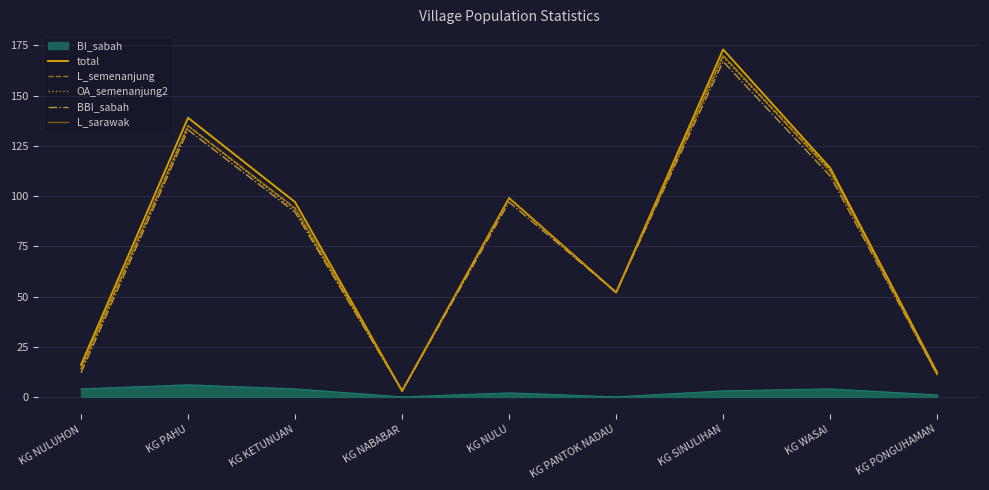

At which label does OA_semenanjung2 first exceed 93?

KG PAHU